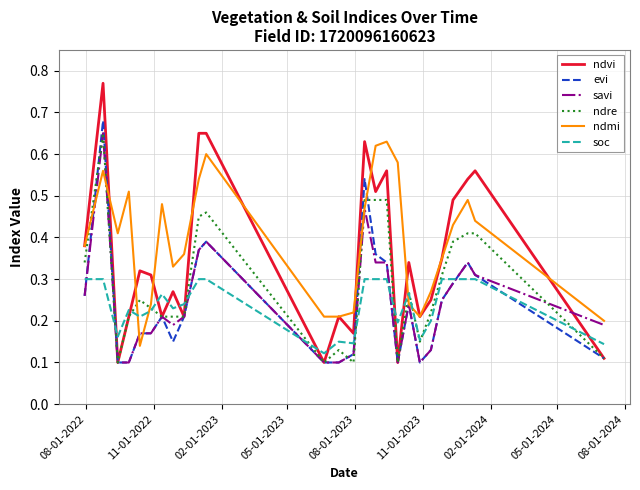

Which series has the largest total across all categories?

ndmi